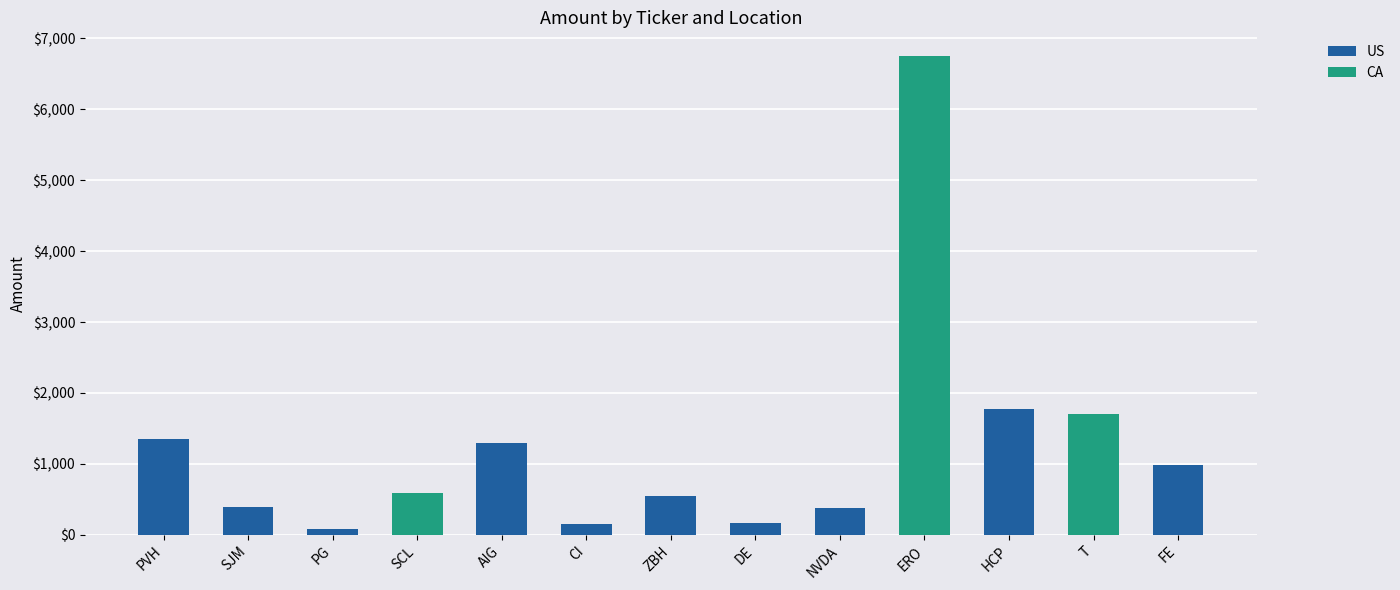

At which label does US reach its peak?

HCP